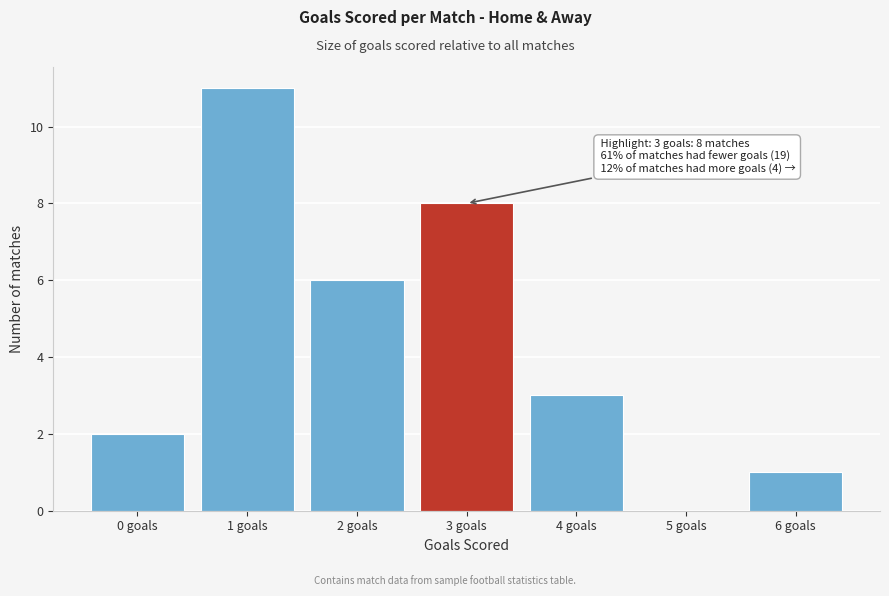

Reading left to right, what are all the values shown in this chart?

0 goals=2	1 goals=11	2 goals=6	3 goals=8	4 goals=3	5 goals=0	6 goals=1